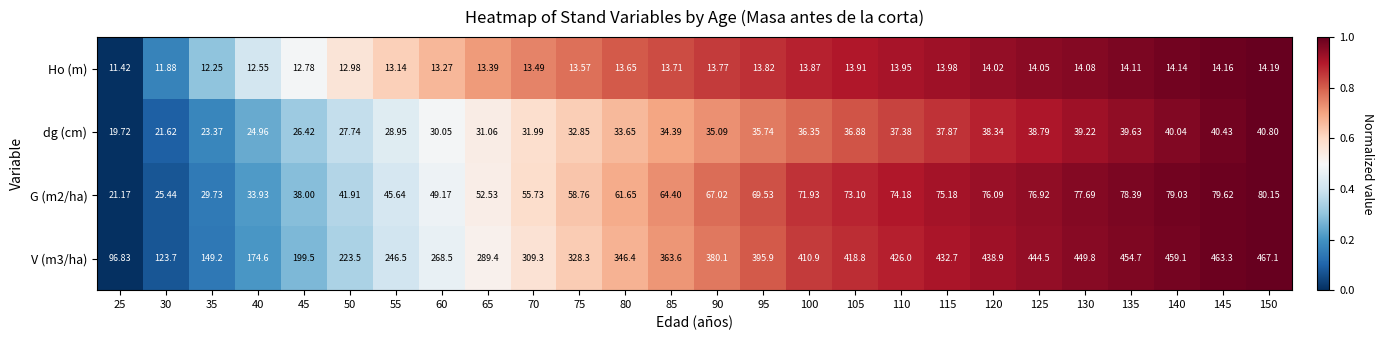

What is the total value across all series at 140?

592.3